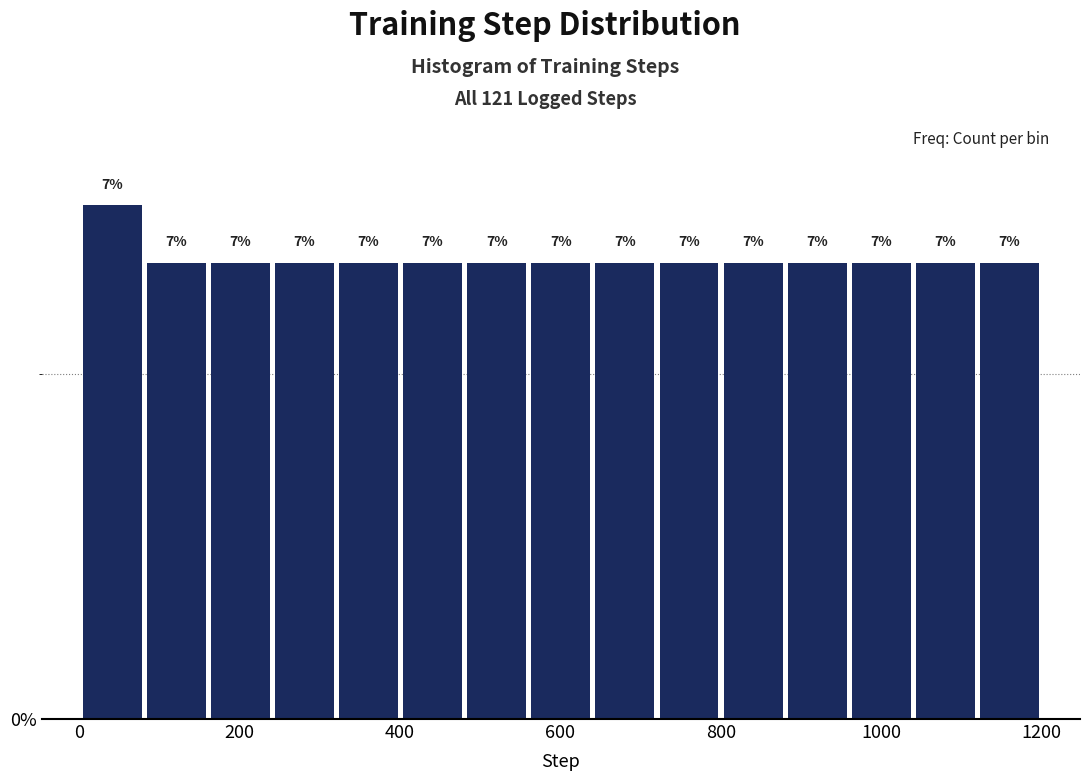

Around what value on the x-axis is the tallest bar? Give the approximate position of its centre, as read against the axis.

40